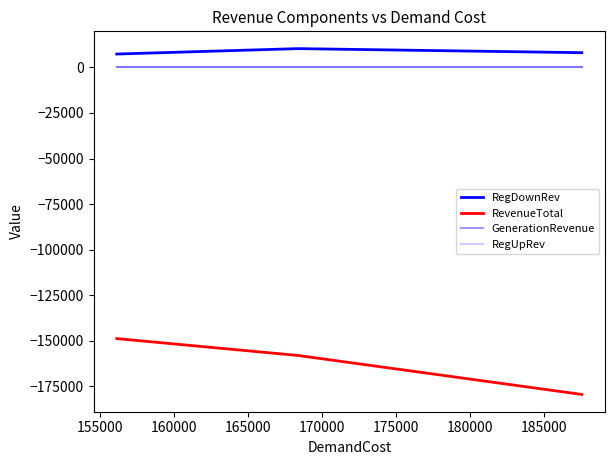

Which series has the largest range (max minus min)?

RevenueTotal